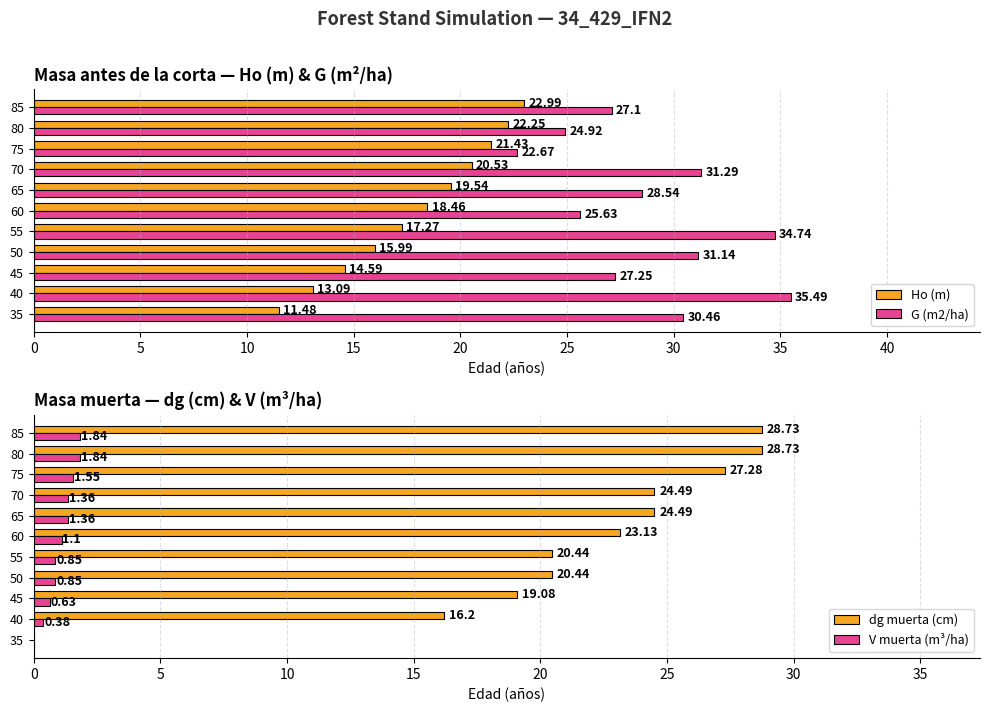

What are all the series names shown in the legend?

Ho (m), G (m2/ha), dg muerta (cm), V muerta (m³/ha)